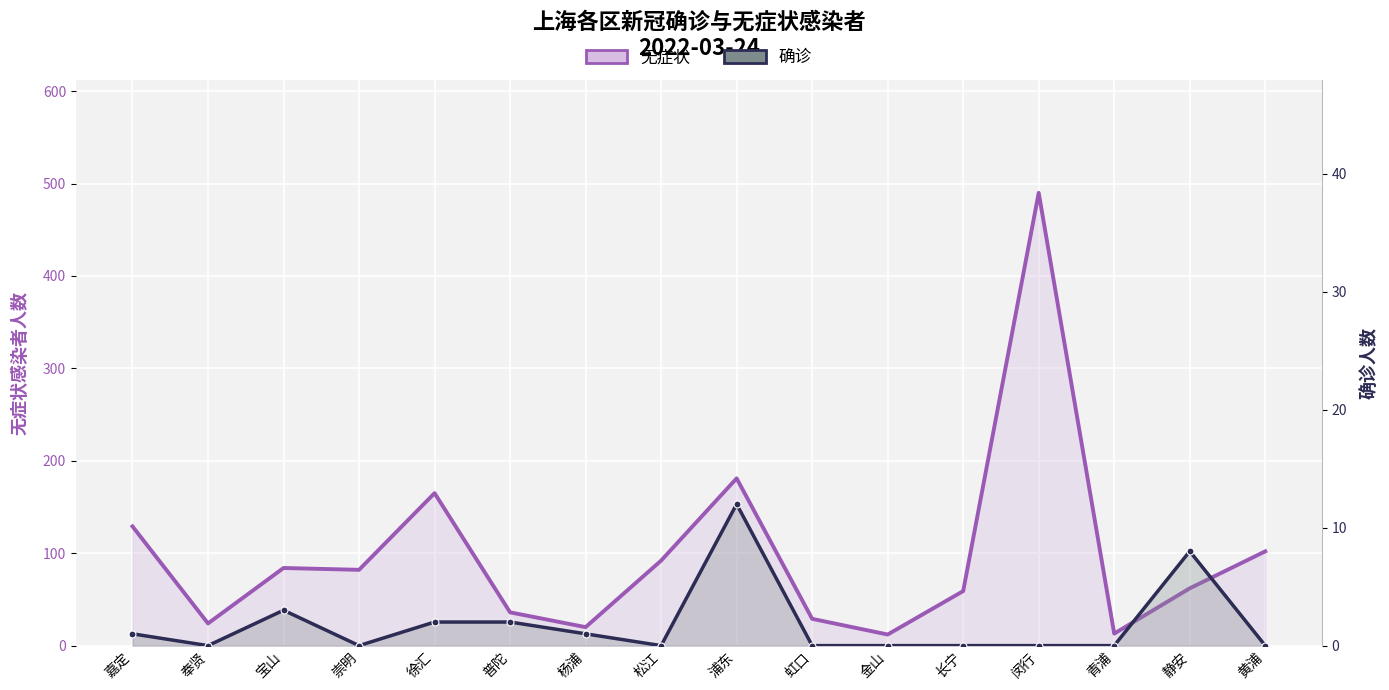

Where is the first local maximum for 确诊?

宝山